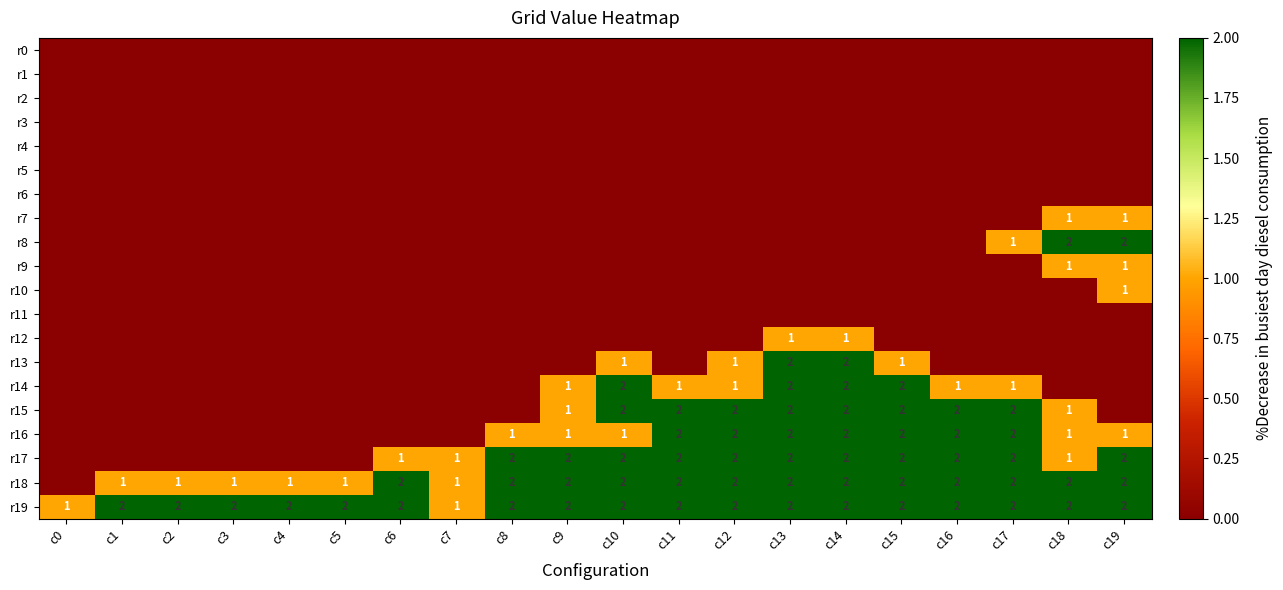

The r18 series shows 3 at c15. True or false?

False